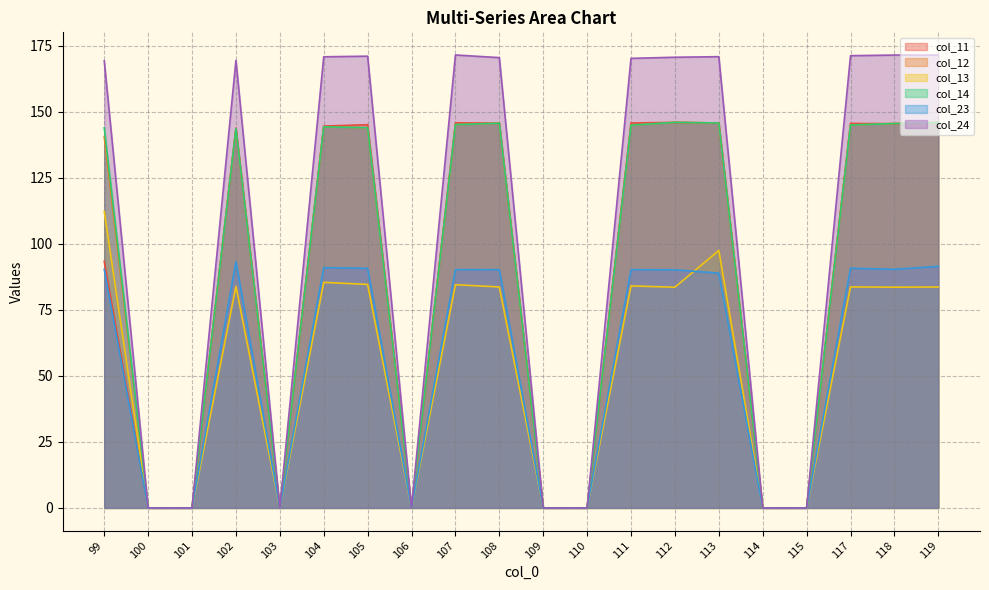

Reading left to right, list all the values displayed in this chart.

col_11: 93.4	0.0	0.0	143.9	0.0	144.6	145.2	0.0	145.9	145.7	0.0	0.0	145.8	146.0	145.8	0.0	0.0	145.6	145.5	146.0
col_12: 140.6	0.0	0.0	143.7	0.0	144.3	144.0	0.0	145.2	145.7	0.0	0.0	145.0	146.0	145.8	0.0	0.0	145.0	145.6	146.0
col_13: 112.3	0.0	0.0	83.9	0.0	85.4	84.7	0.0	84.5	83.7	0.0	0.0	84.1	83.6	97.5	0.0	0.0	83.7	83.6	83.7
col_14: 144.0	0.0	0.0	143.7	0.0	144.3	144.0	0.0	145.2	145.7	0.0	0.0	145.0	146.0	145.8	0.0	0.0	145.0	145.6	146.0
col_23: 90.4	0.0	0.0	93.3	0.0	91.0	90.8	0.0	90.3	90.2	0.0	0.0	90.2	90.2	88.9	0.0	0.0	90.8	90.4	91.5
col_24: 169.3	0.0	0.0	169.5	0.0	170.9	171.1	0.0	171.6	170.6	0.0	0.0	170.3	170.7	170.9	0.0	0.0	171.3	171.5	171.5